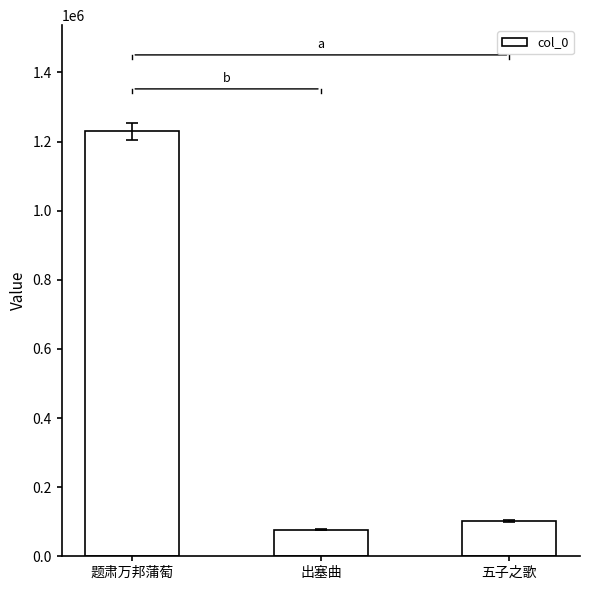

Are the bars grouped side by side (vs. stacked)?

No